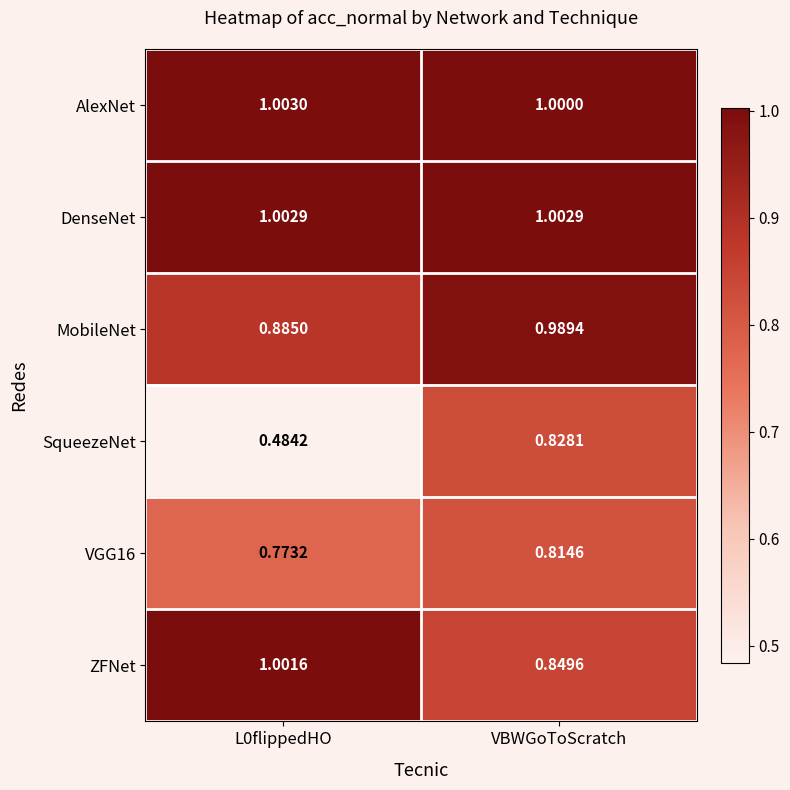

Which series changed the most between L0flippedHO and VBWGoToScratch?

SqueezeNet